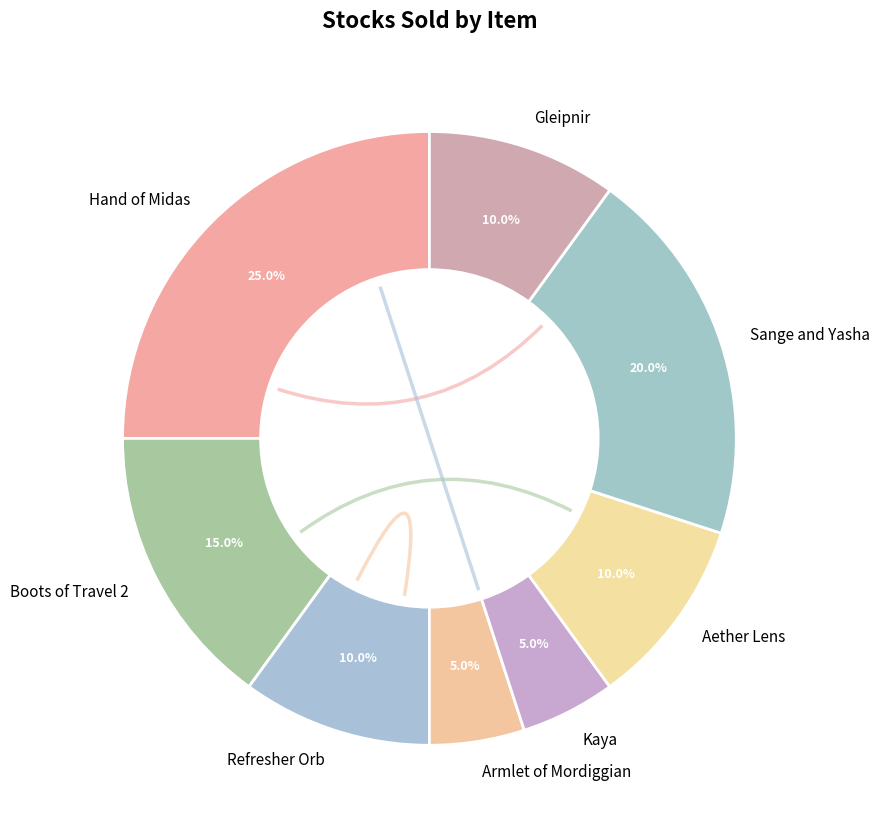

Is there any slice that represents more than half of the pie?

No